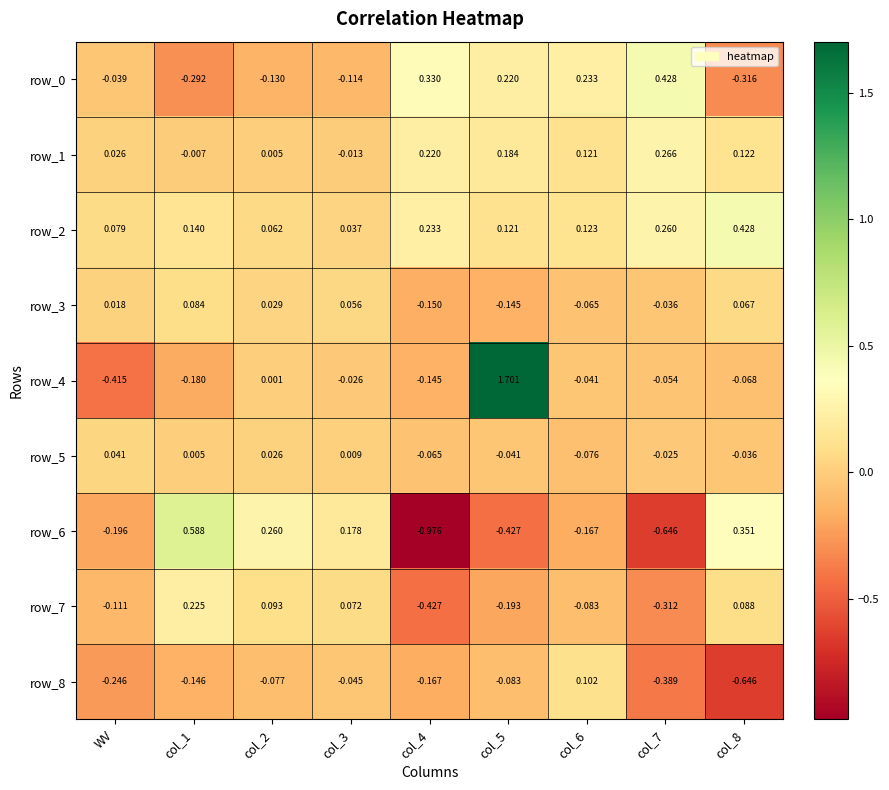

Where does the row_5 series first go above 0?

WV